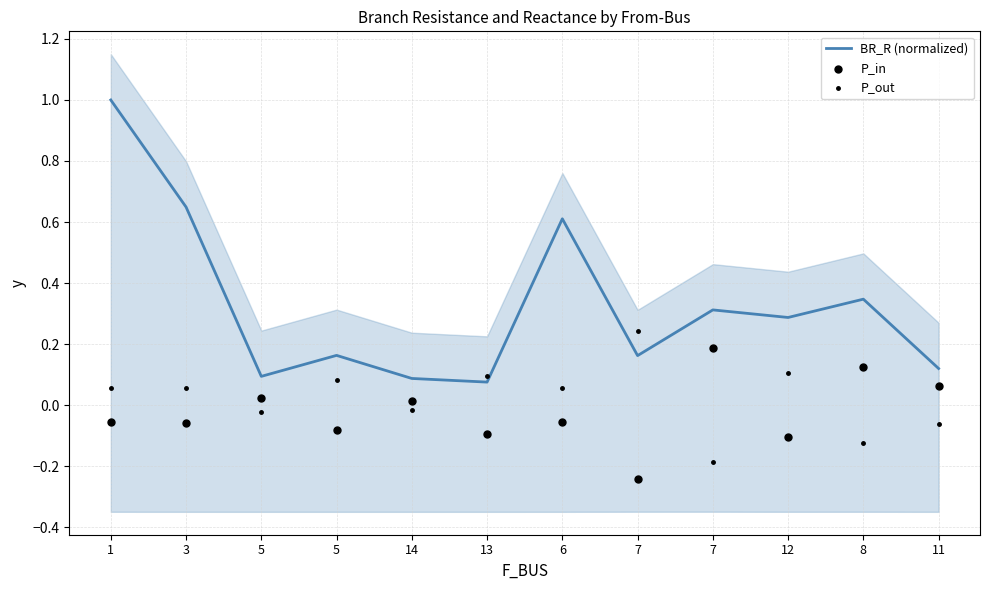

Which series reaches the minimum Y coordinate?

P_in